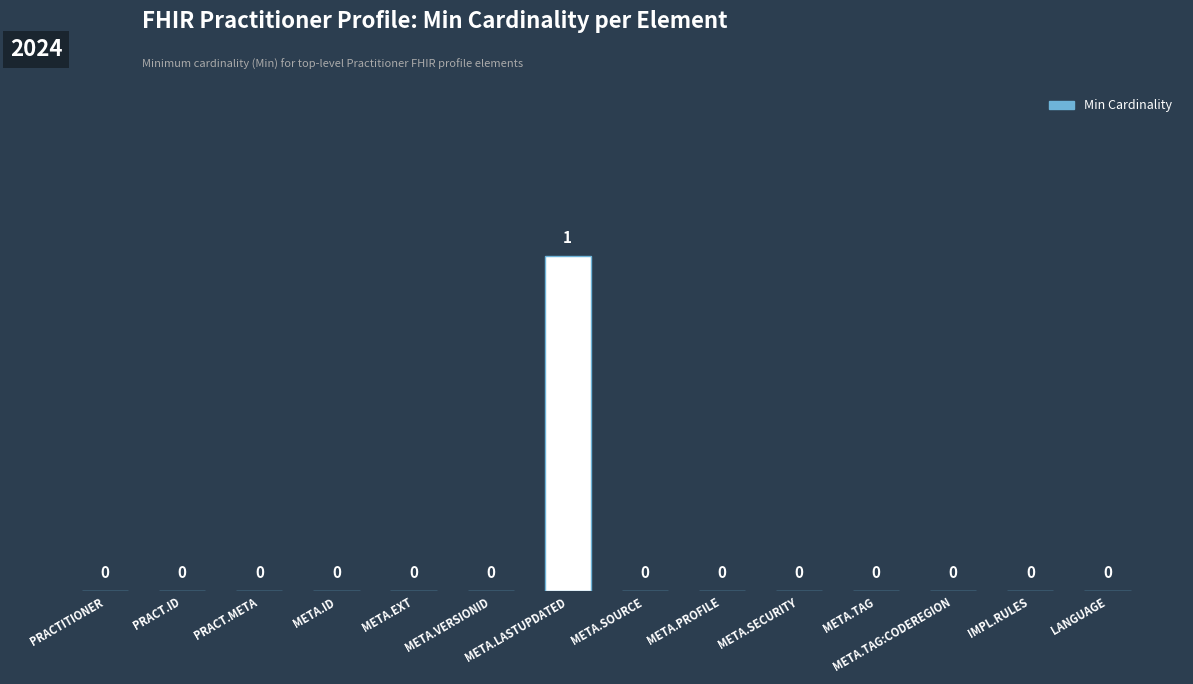

How many positive values are there?

1